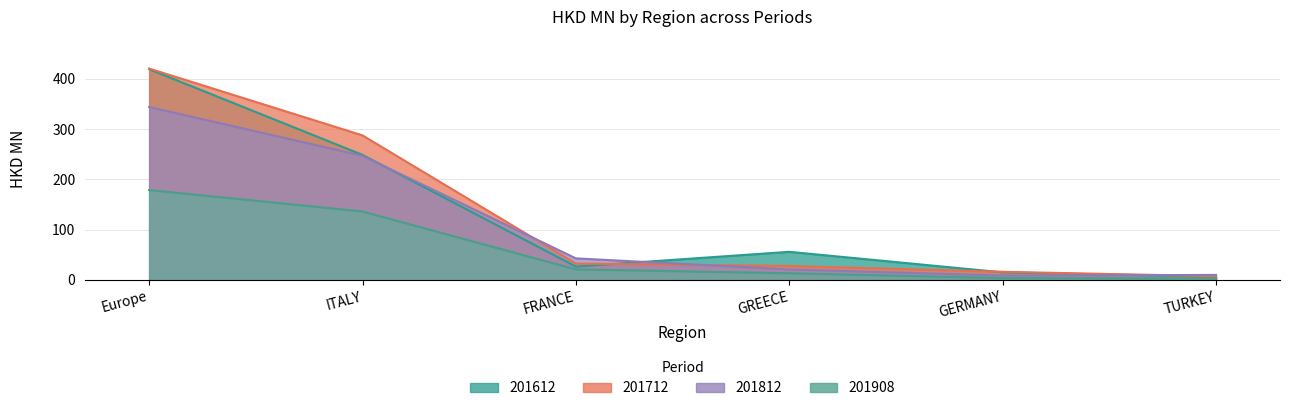

How many data points in 201712 are less than 32?

3